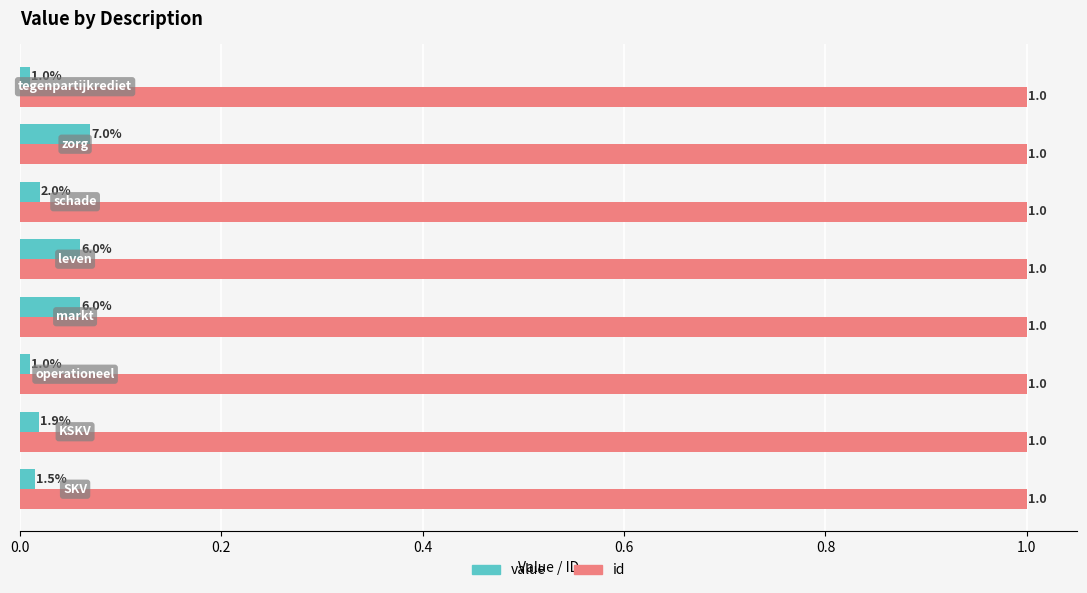

Which series has the largest total across all categories?

id